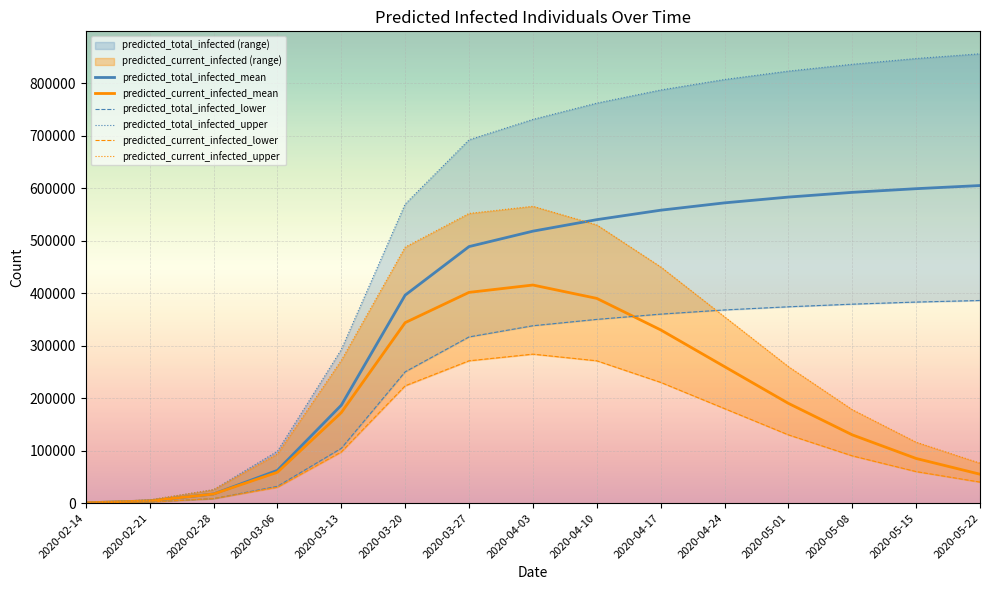

How many series are shown in this chart?

6